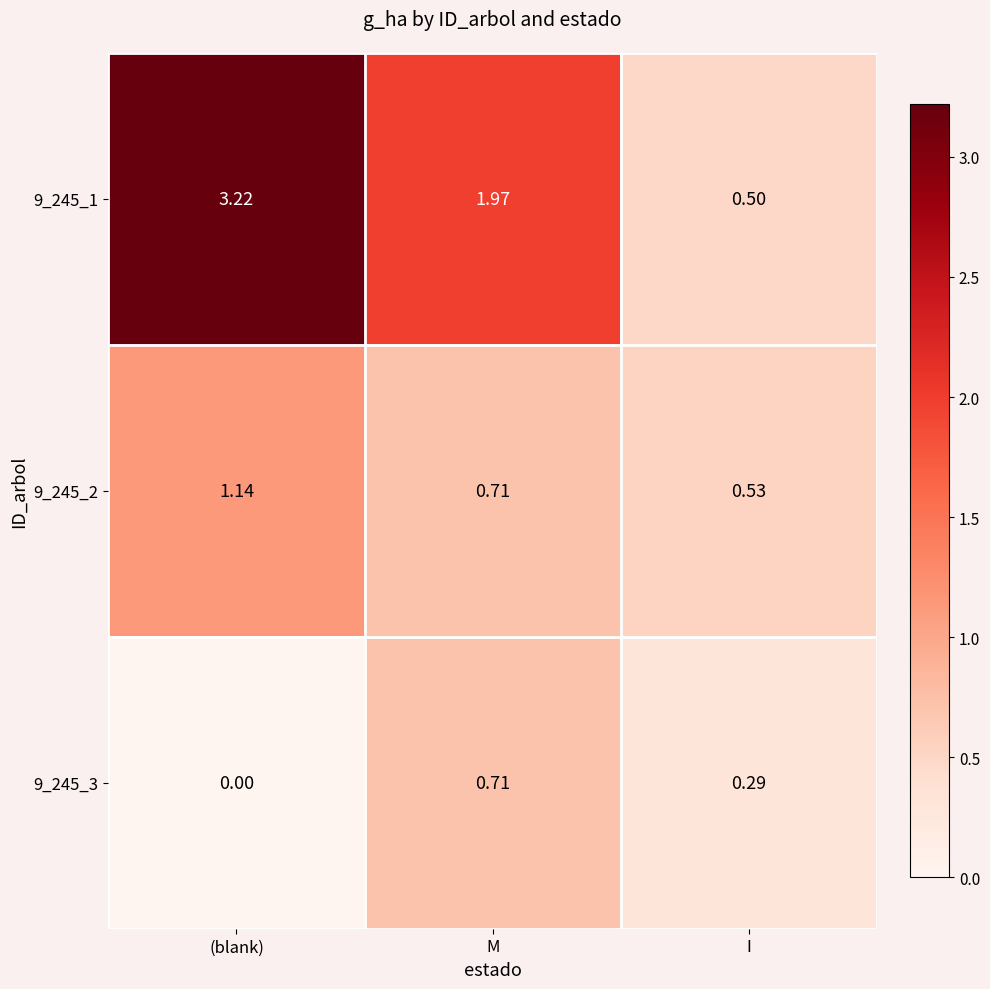

Where is 9_245_2 nearest to the value 0?

I